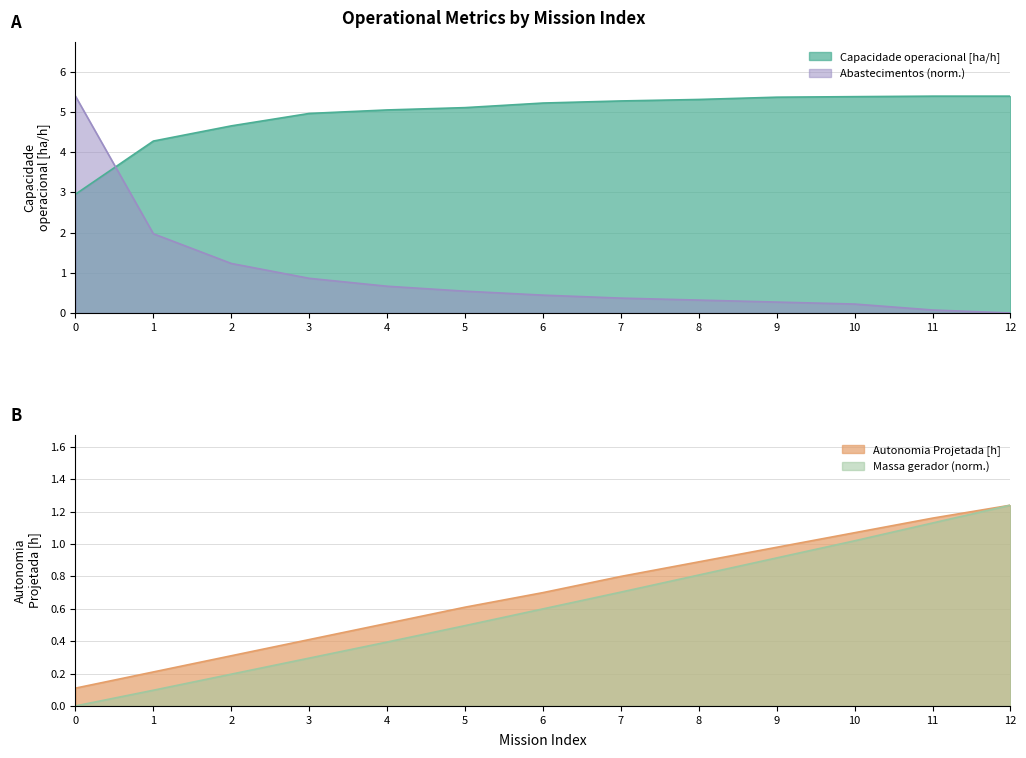

Which series changed the most between 0 and 9?

Abastecimentos